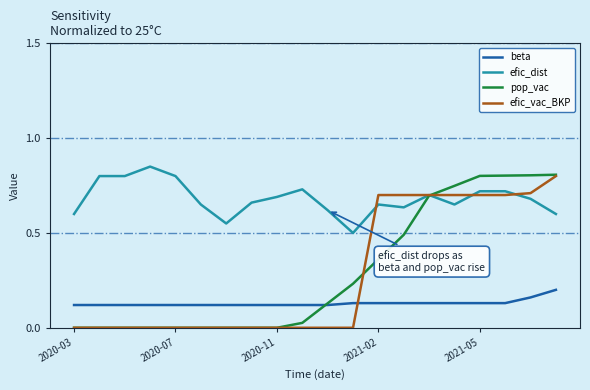

Which series has the largest range (max minus min)?

pop_vac